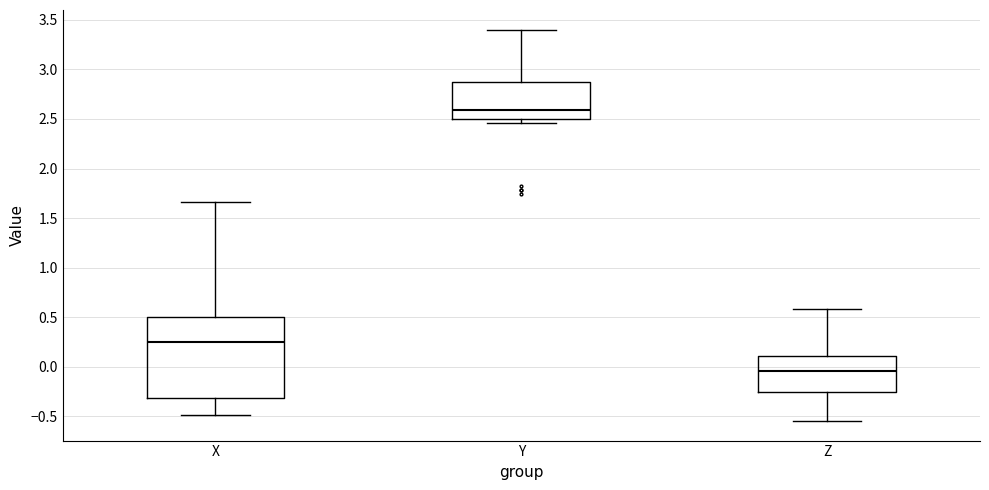

Comparing the boxes themselves (not the whiskers), which one is the tallest?

X